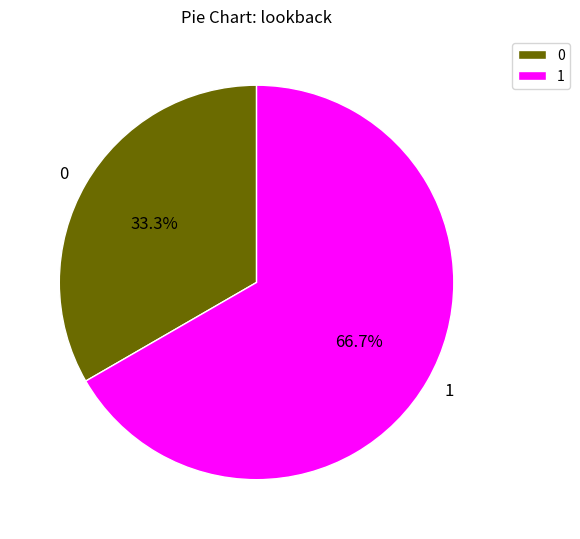

What percentage is NOT represented by 1?

33.3%